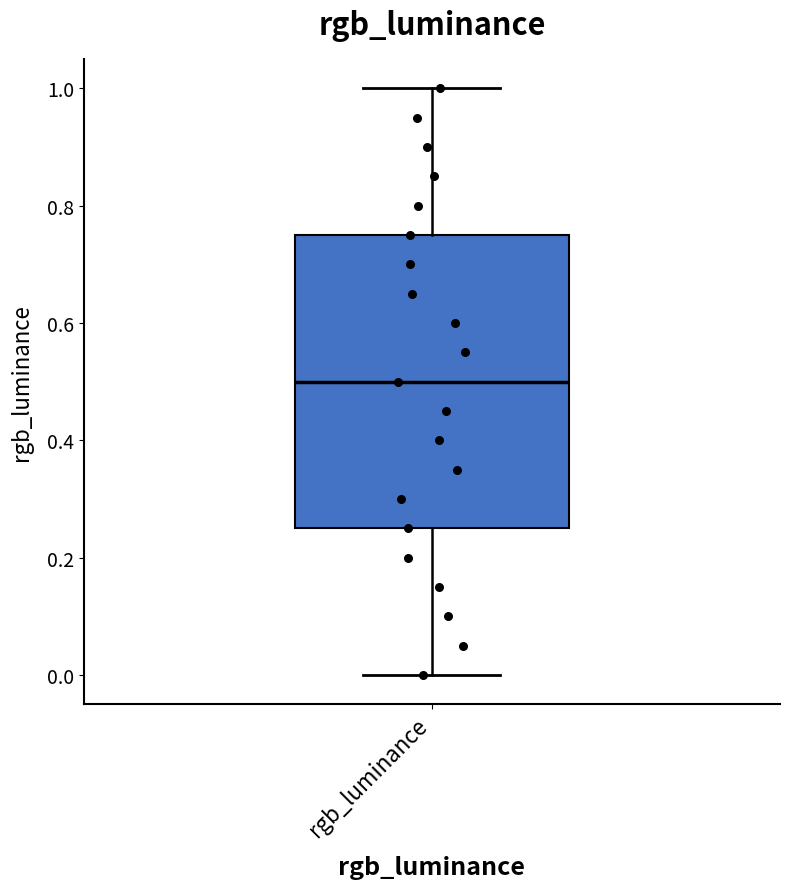

Where does the lower whisker of the box for rgb_luminance end on the y-axis? The values are not printed on the chart, so give them approximately, as read against the axis.

0.00